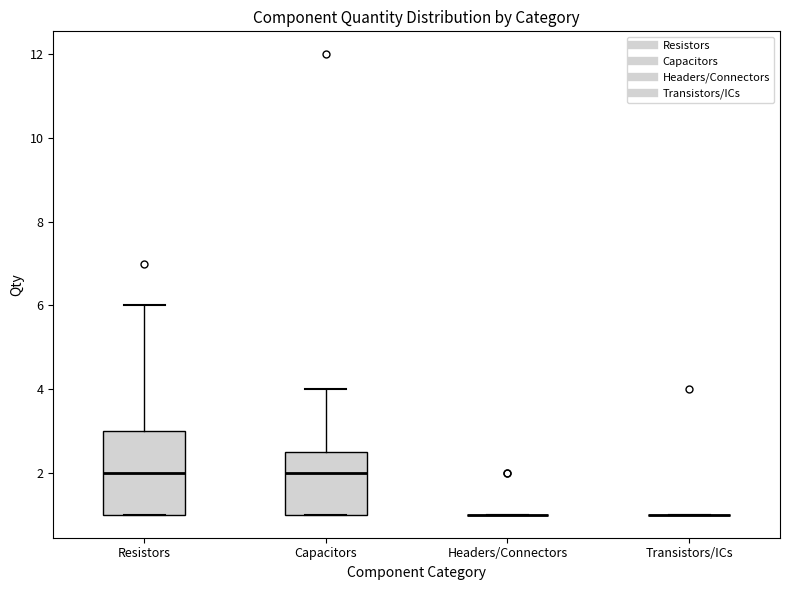

Reading left to right, transcribe this box plot: for each box, give where its median line is, the range the box spans, and where its two whiskers end, as read against the y-axis. The values are not printed on the chart, so give them approximately, as read against the axis.

Resistors: median 2.0, box 1.0 to 3.0, whiskers 1.0 to 6.0
Capacitors: median 2.0, box 1.0 to 2.6, whiskers 1.0 to 4.0
Headers/Connectors: box collapsed to a line at 1.0, whiskers 1.0 to 1.0
Transistors/ICs: box collapsed to a line at 1.0, whiskers 1.0 to 1.0